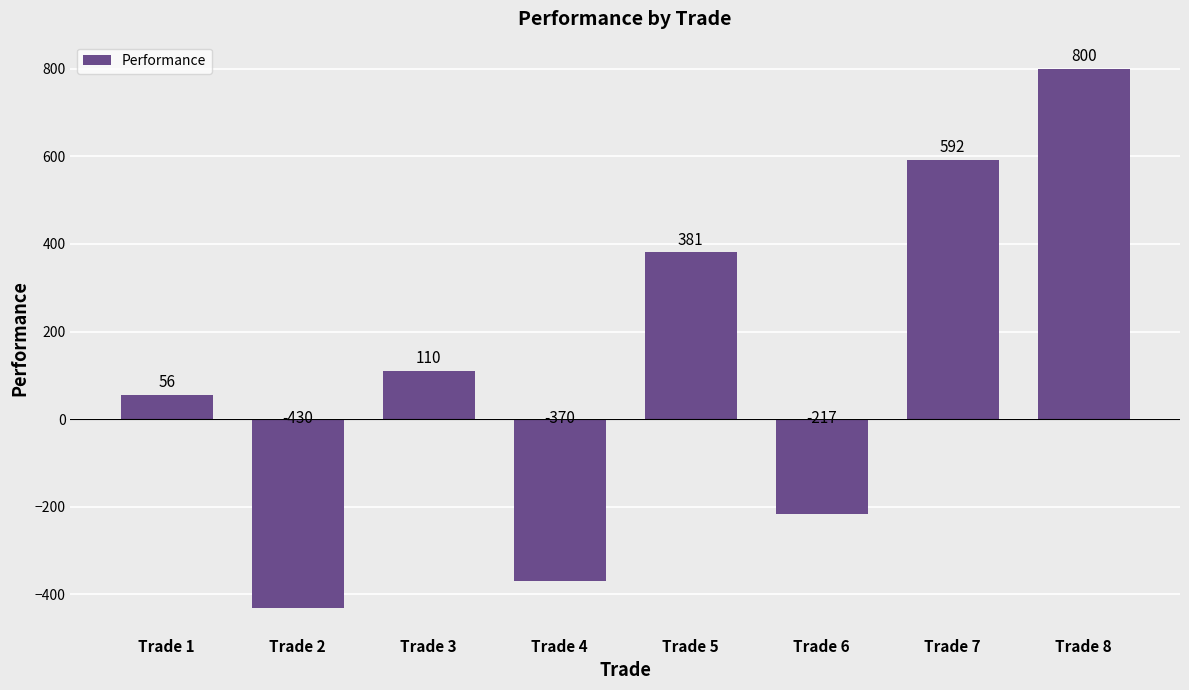

At which label is the value closest to 185?

Trade 3